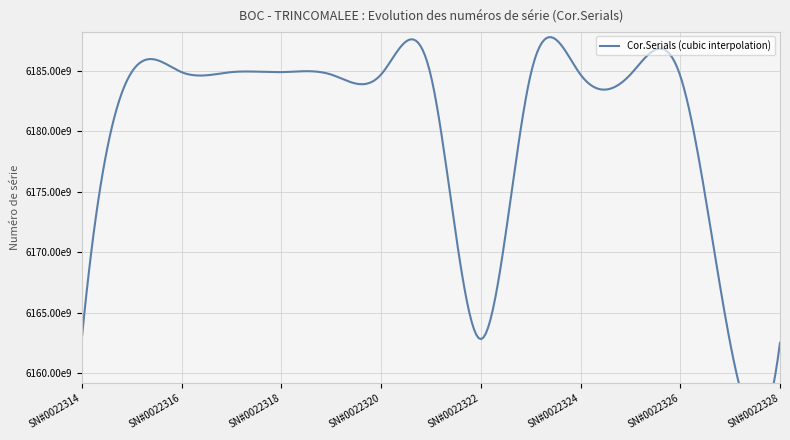

What is the ratio of the value at SN#0022324 to the value at SN#0022327?

1.0